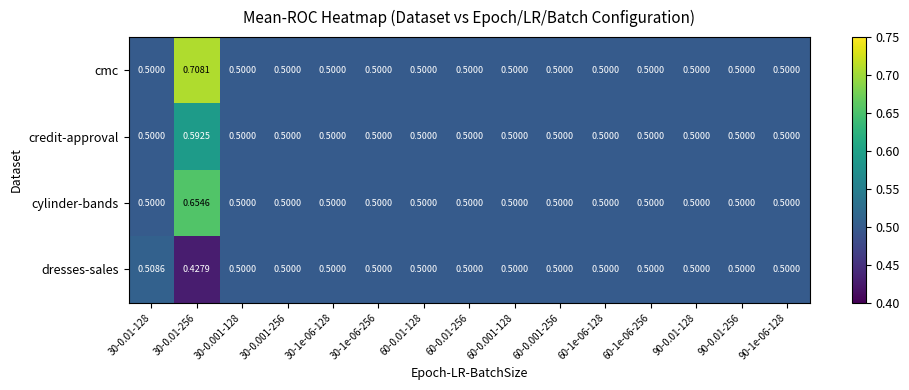

At which category is the sum across all series the highest?

30-0.01-256